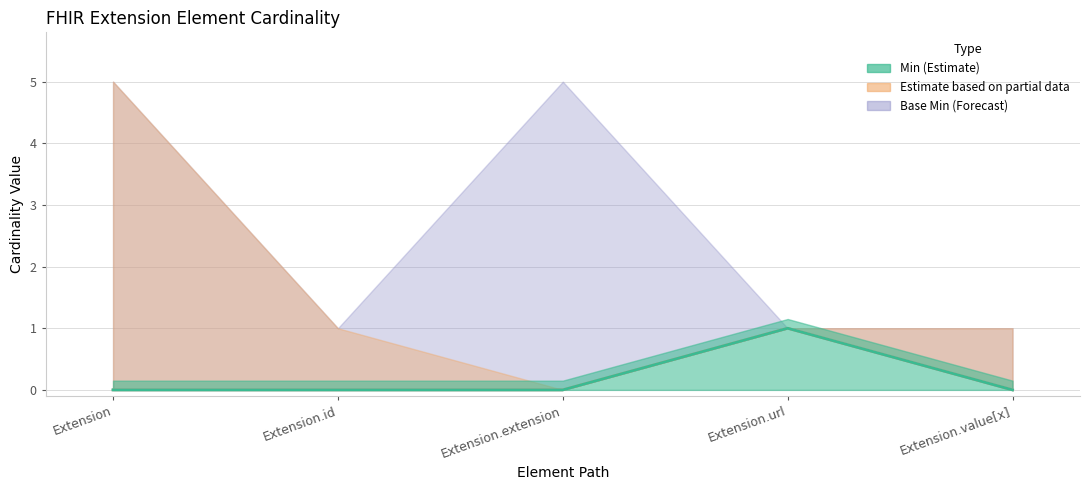

True or false: Min has more than 1 points higher than both neighbors.

False